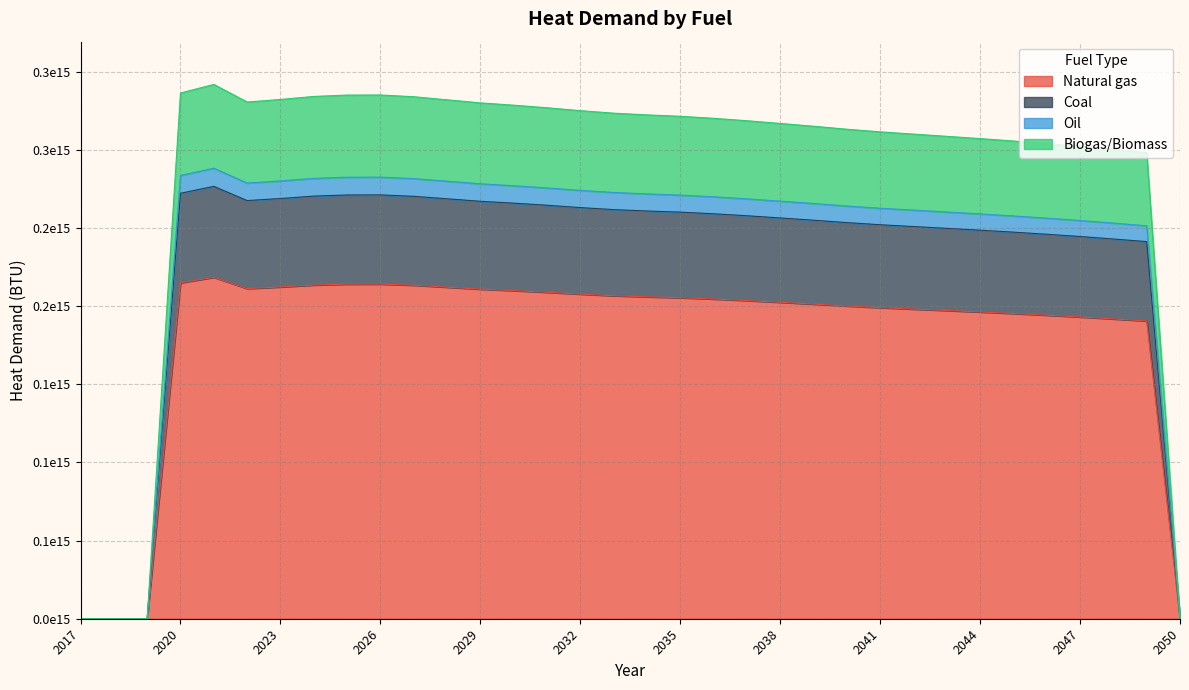

Does the chart have visible grid lines?

Yes